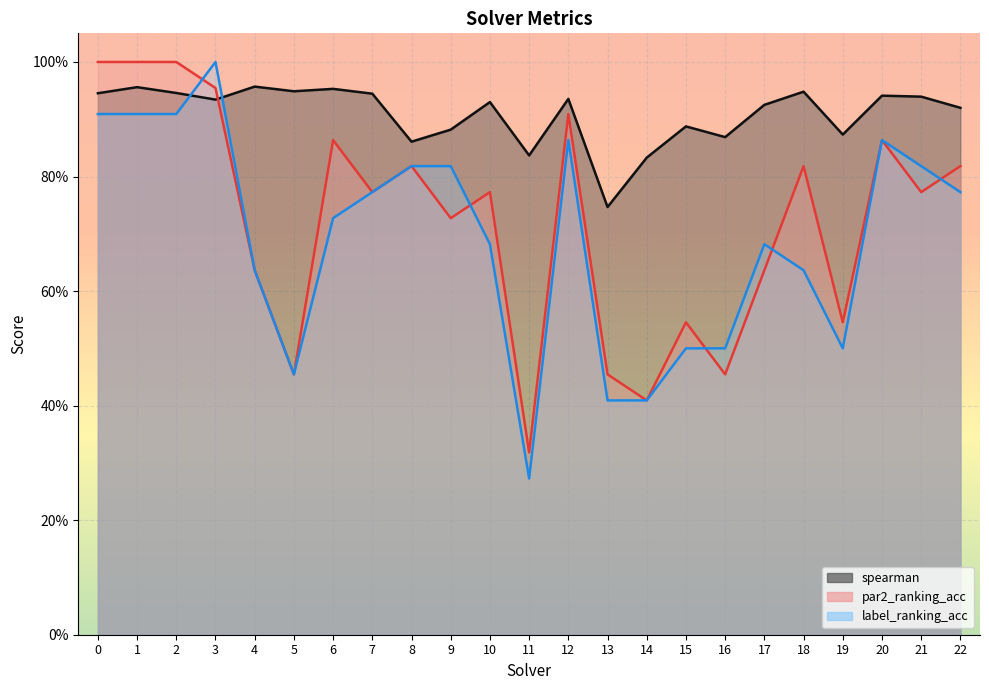

Where is the first local maximum for par2_ranking_acc?

6